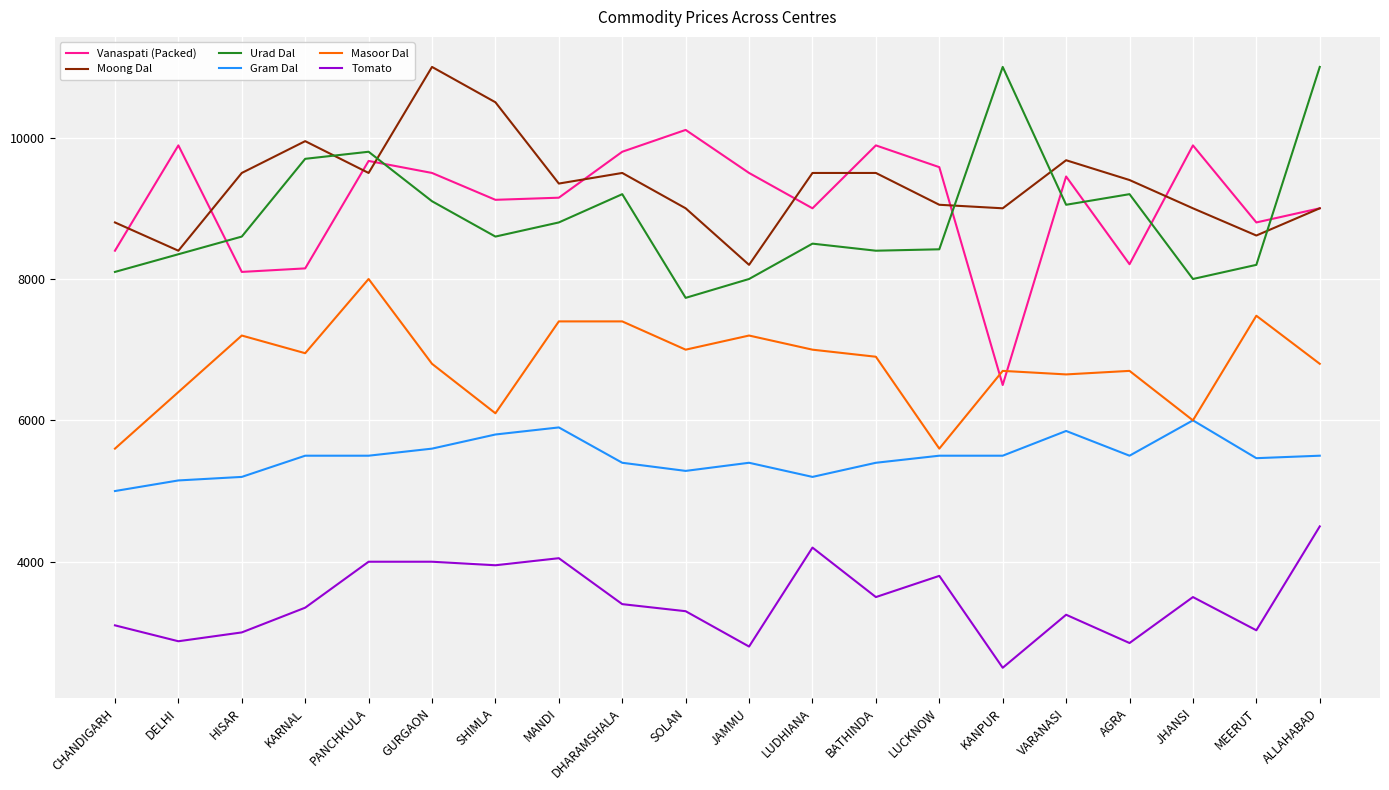

What is the total value across all series at ALLAHABAD?

45800